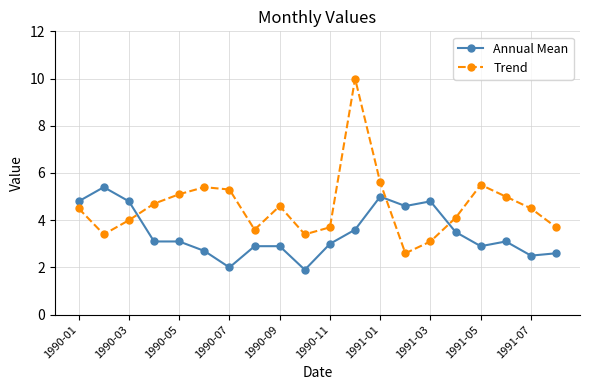

What is the minimum value shown in the chart?

1.9